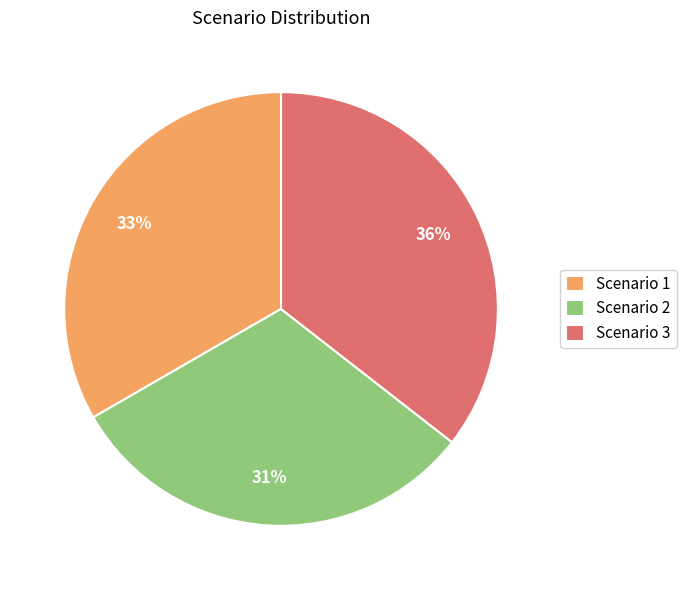

To the nearest percent, what is the difference between the Scenario 1 and Scenario 2 slice percentages?

2%